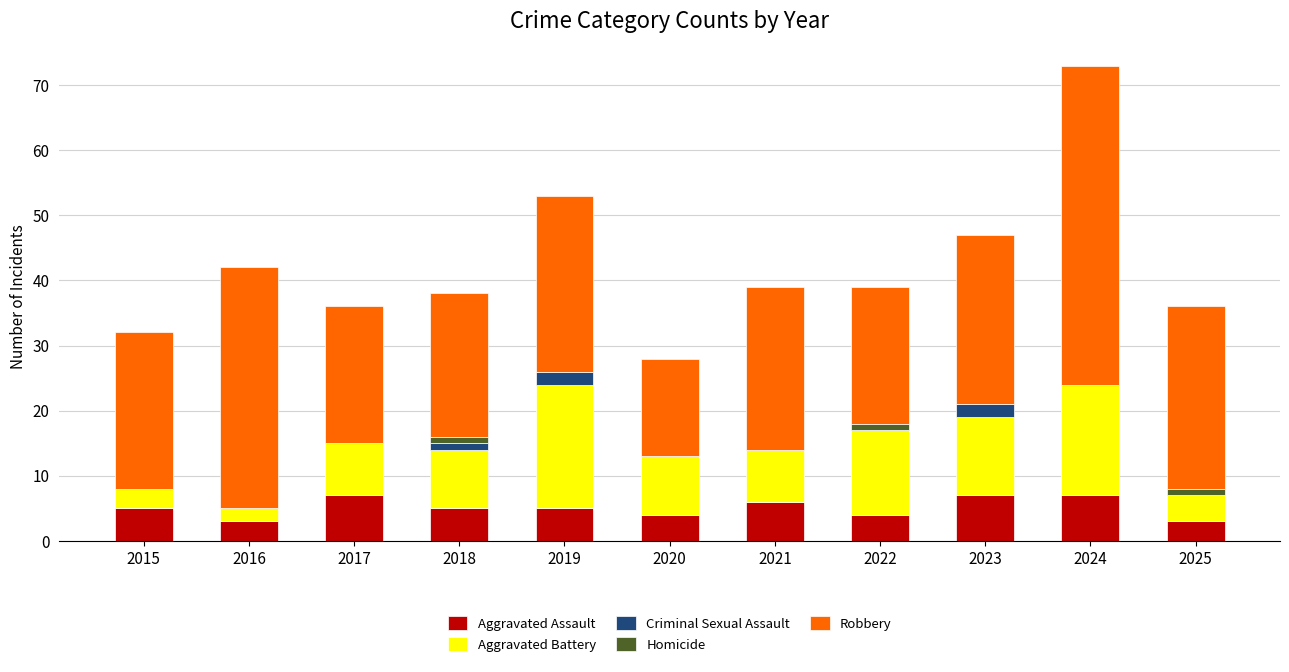

At which category is the sum across all series the highest?

2024